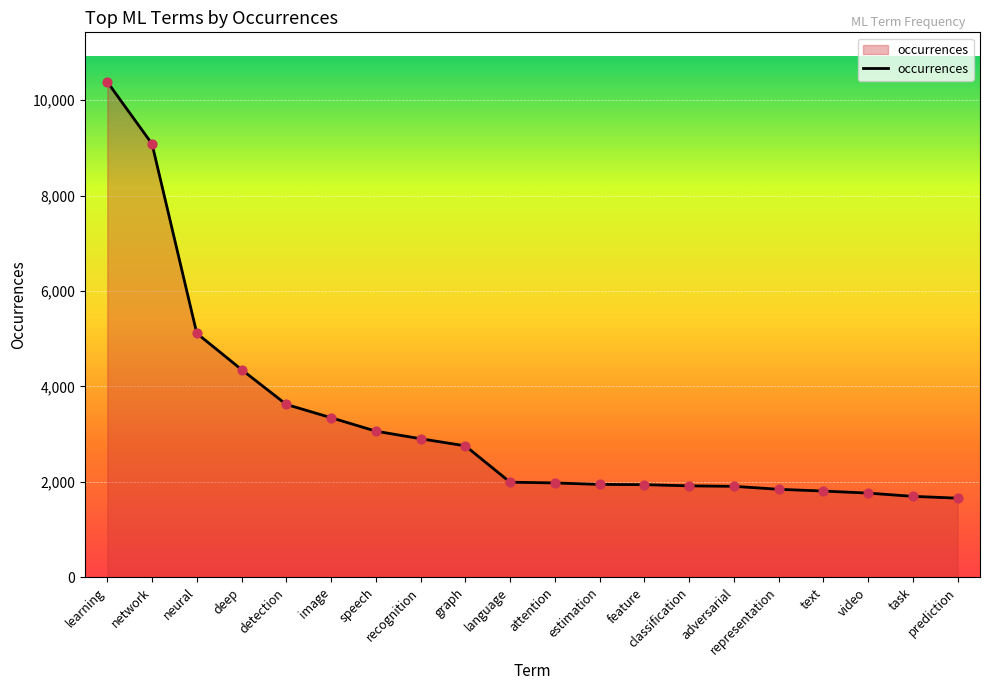

Approximately how many times larger is the value at attention compared to graph?

0.7